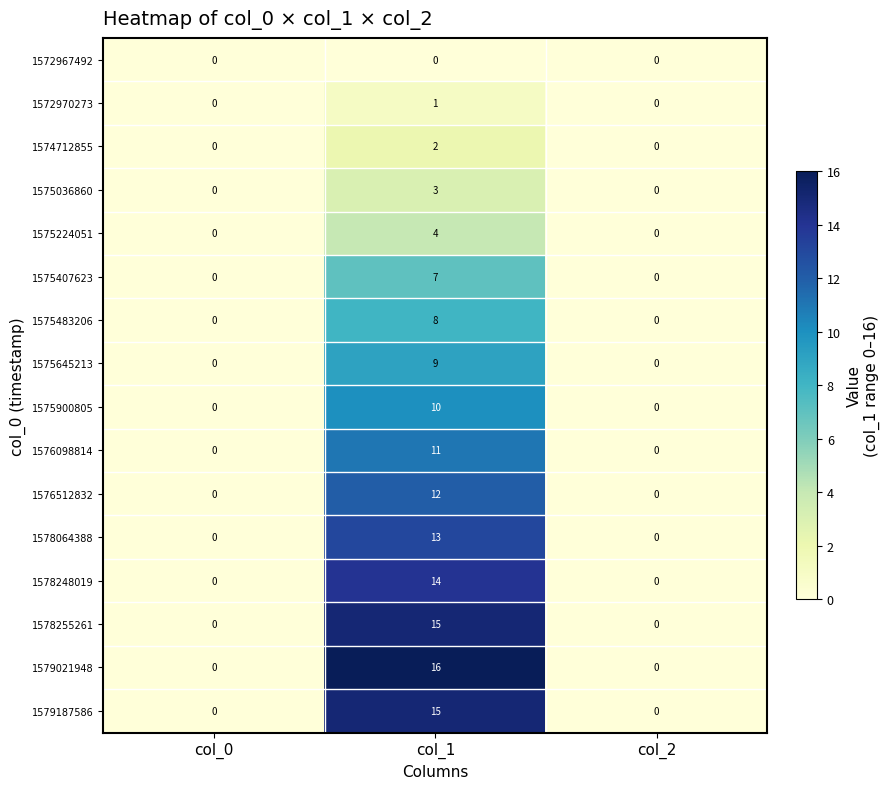

The value of 1579021948 at col_2 is -10. True or false?

False